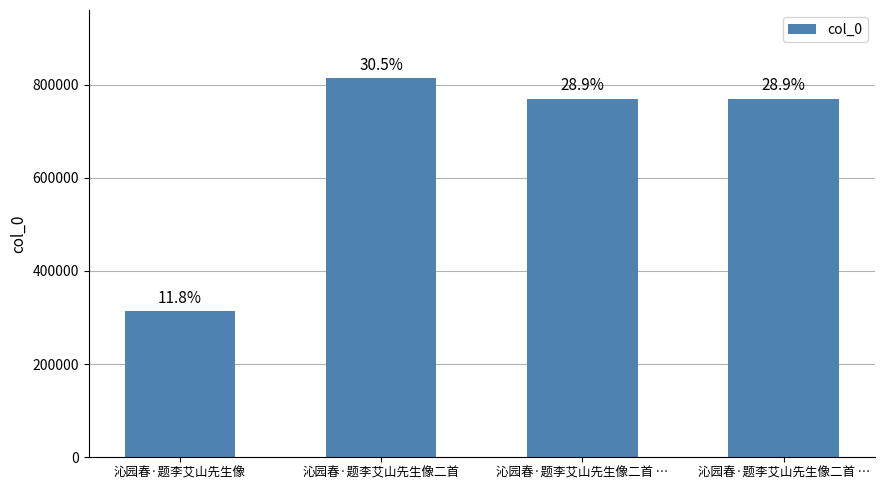

What is the difference between the second highest and minimum values?

455713